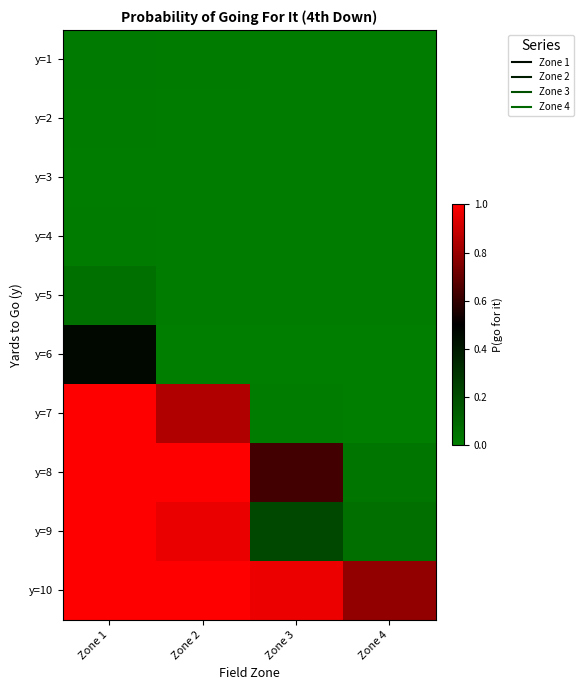

At which category does the chart reach its peak across all series?

Zone 1